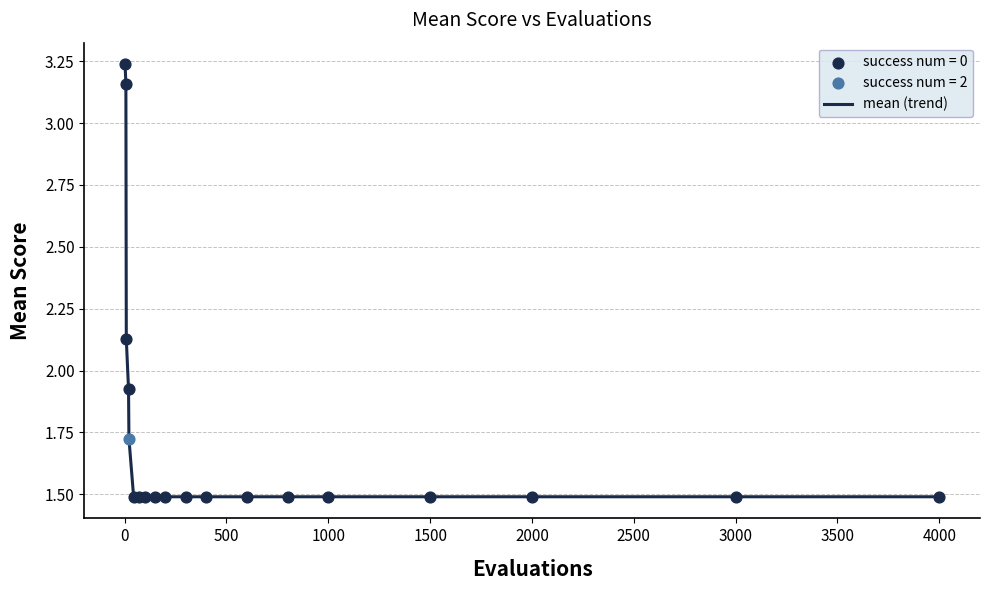

What is the smallest value displayed?

1.5